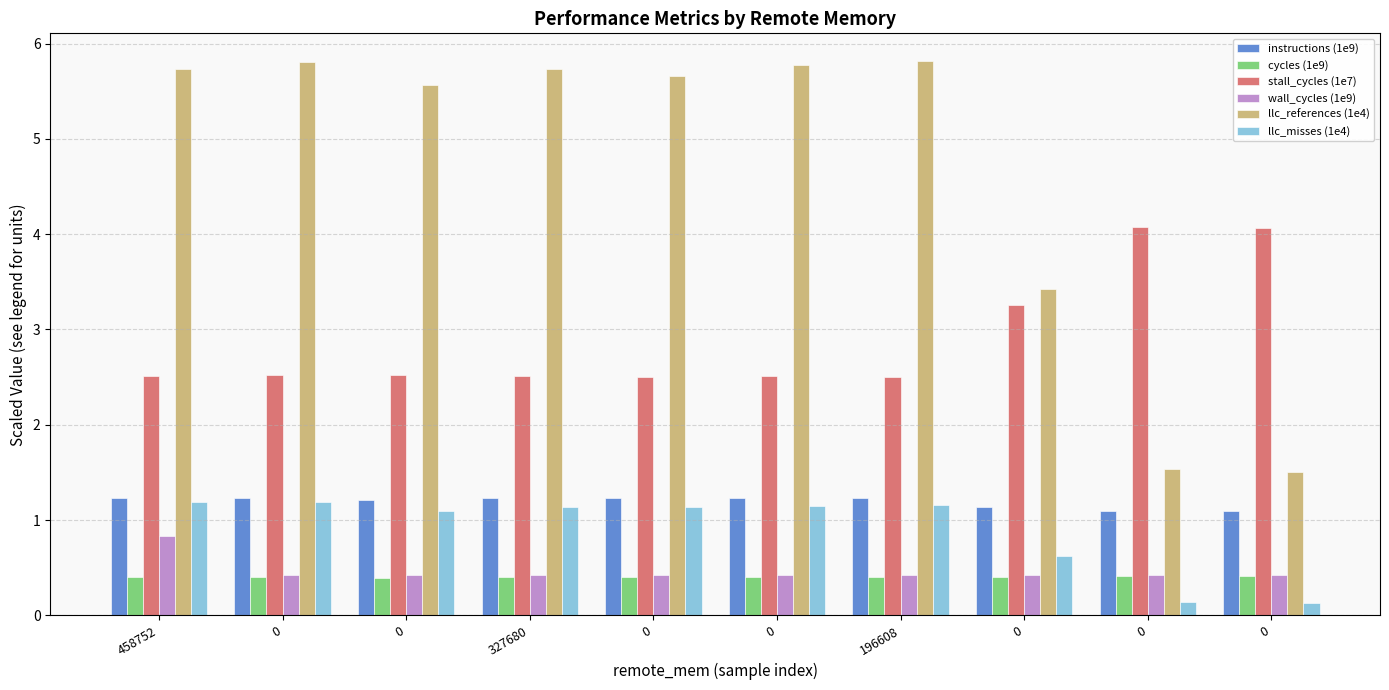

Is it true that wall_cycles (1e9) equals 0.3 at 0?

False